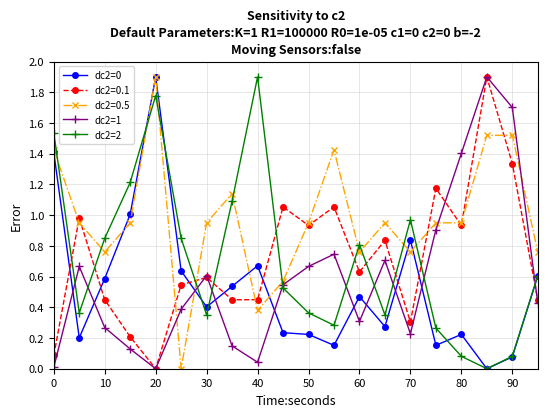

How many categories are shown in the chart?

20